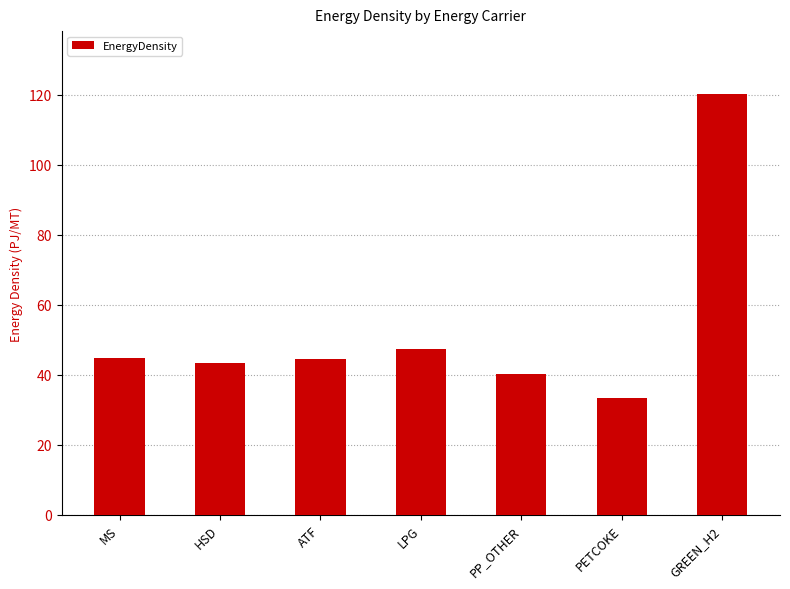

What is the approximate value at ATF?

44.6